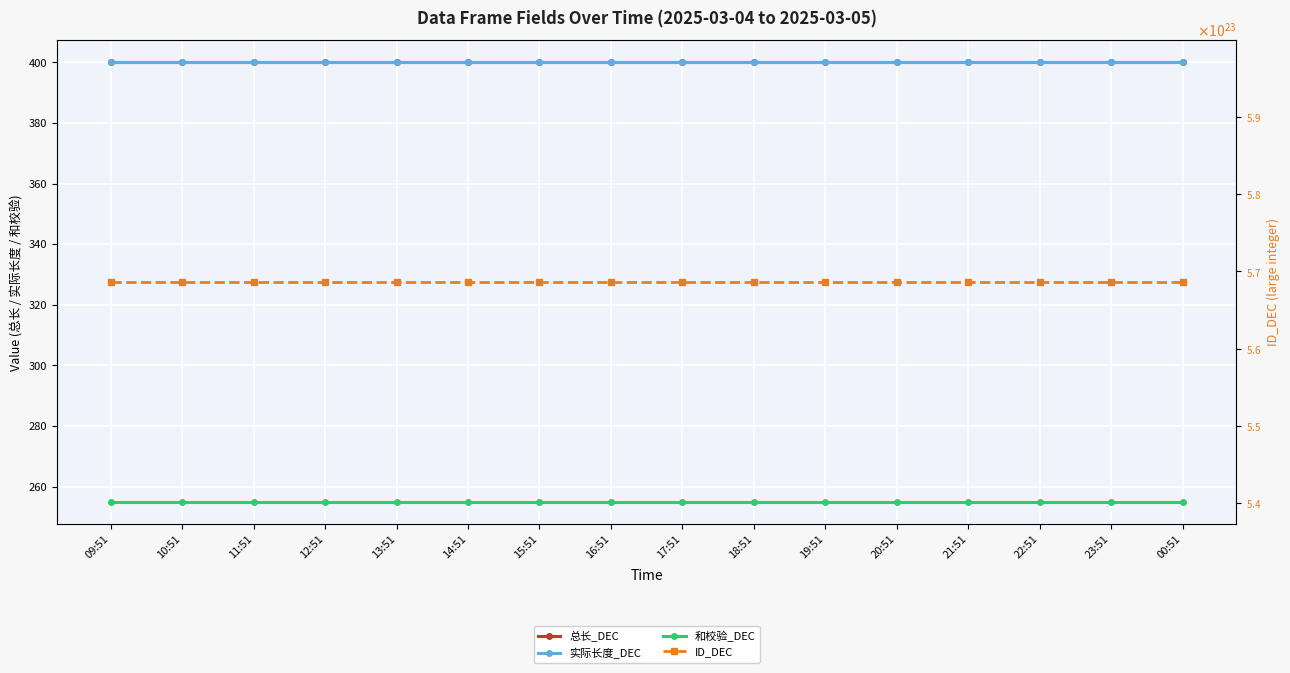

True or false: 实际长度_DEC has more than 2 points higher than both neighbors.

False